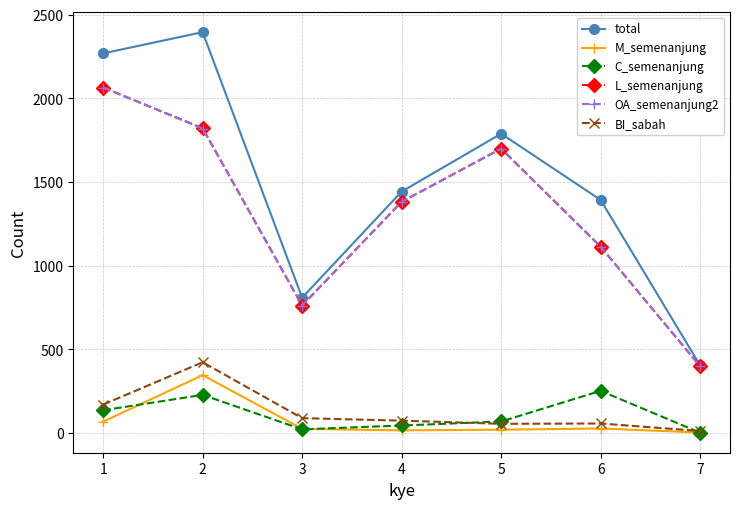

The value of OA_semenanjung2 at 2 is 2743. True or false?

False